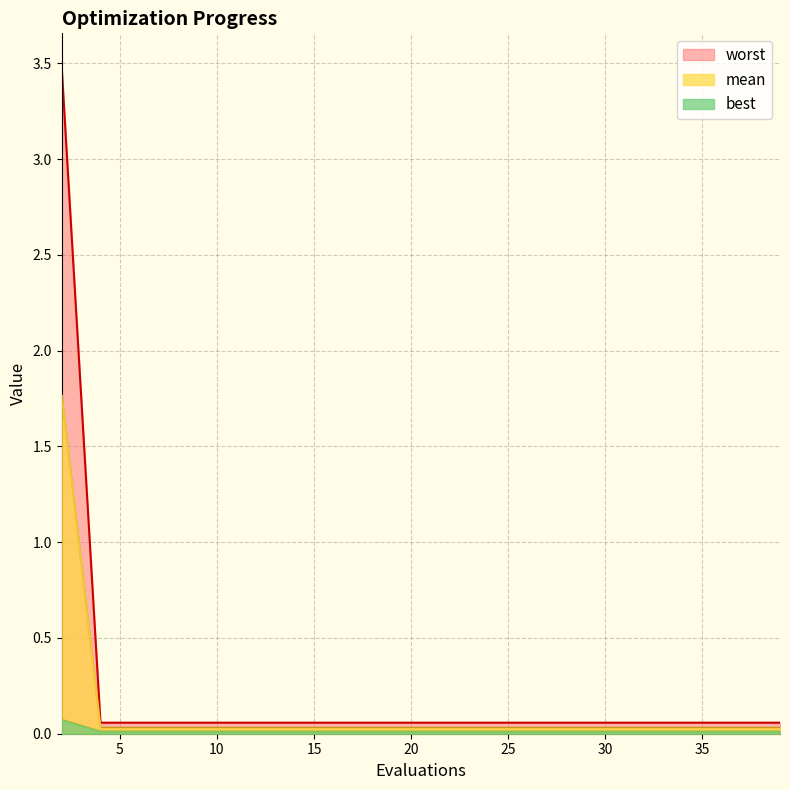

What is the difference between the maximum and minimum values in the best series?

1.7